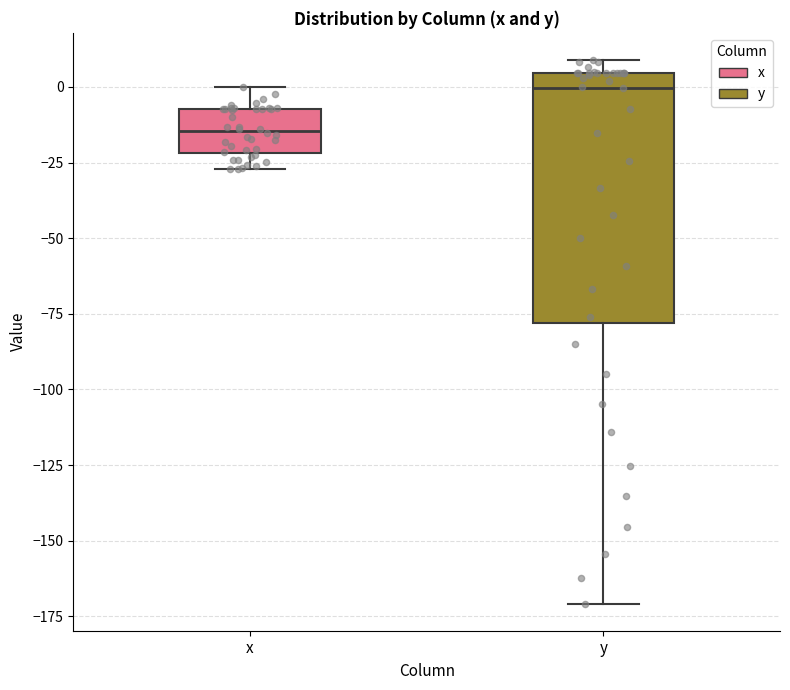

Where does the lower whisker of the box for y end on the y-axis? The values are not printed on the chart, so give them approximately, as read against the axis.

-170